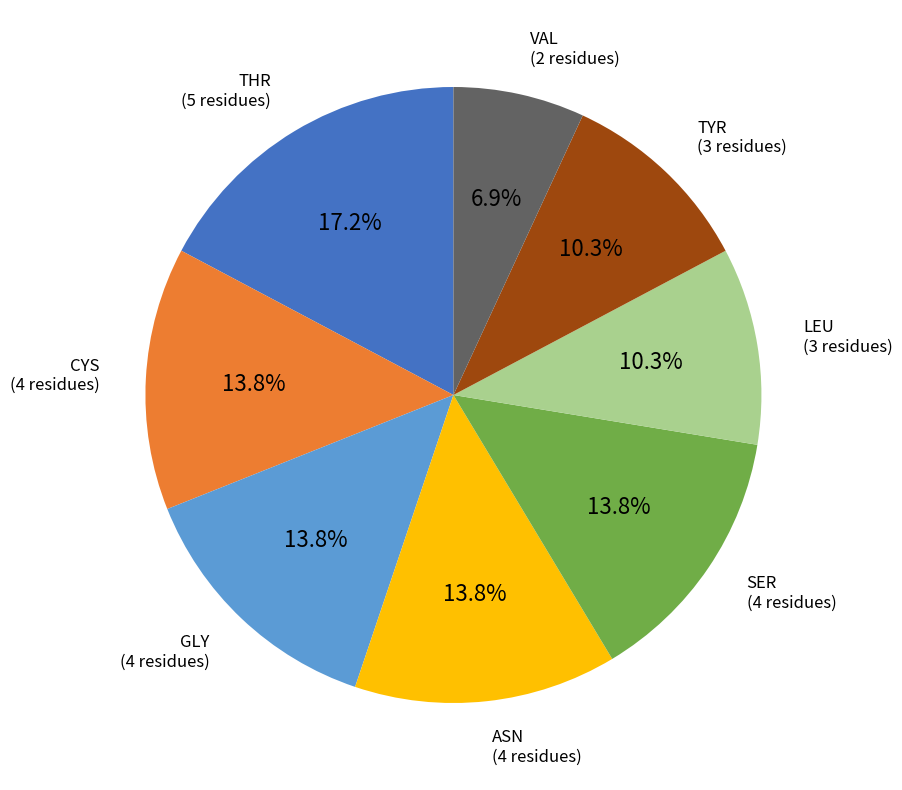

To the nearest percent, what is the average slice percentage?

12%